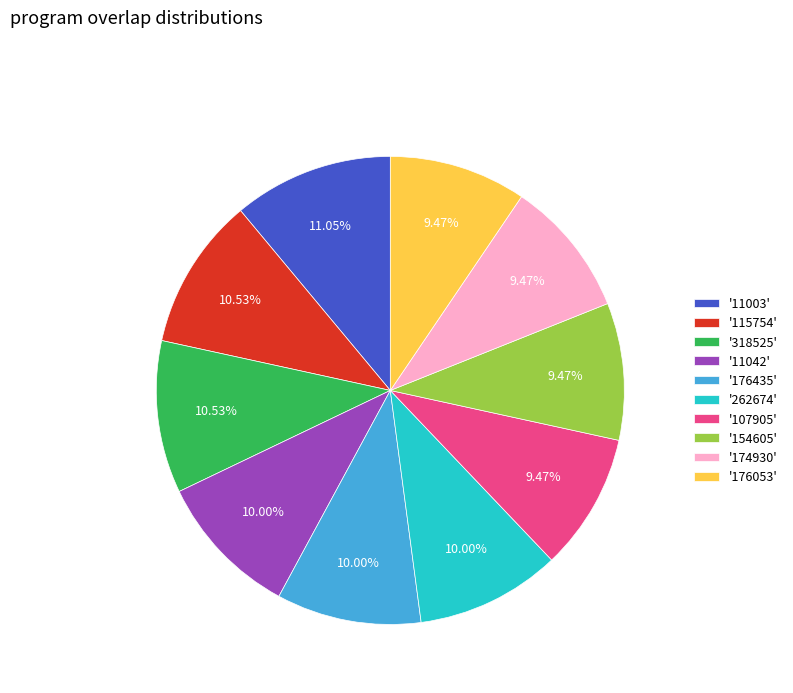

Is there a majority slice in this chart?

No